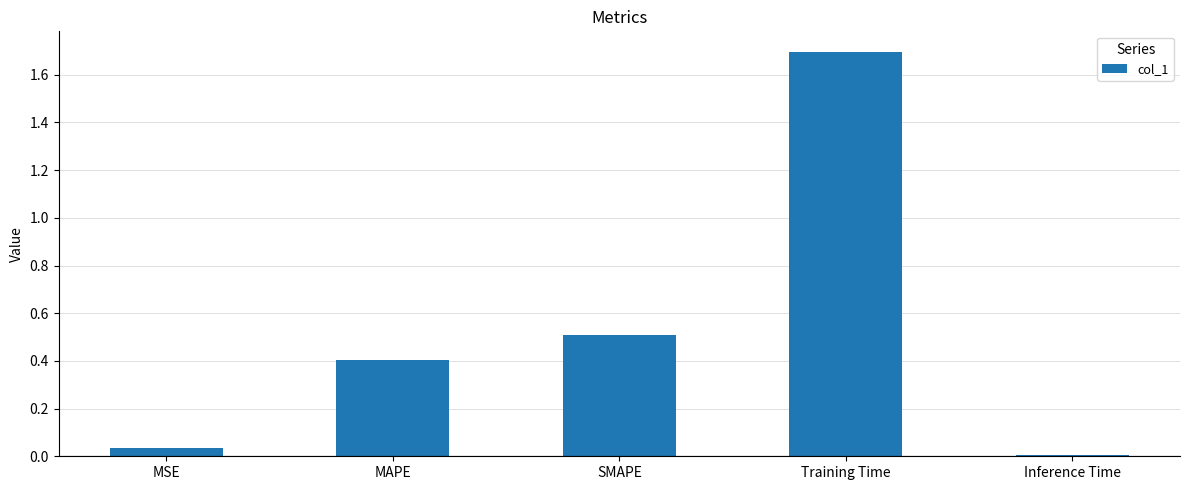

Are the bars horizontal?

No